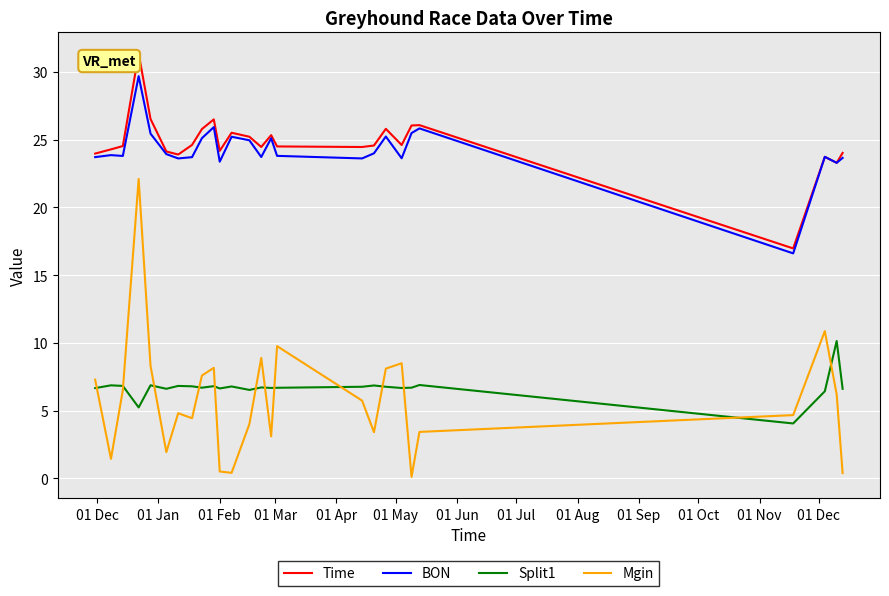

What is the lowest value of the Time series?

17.0